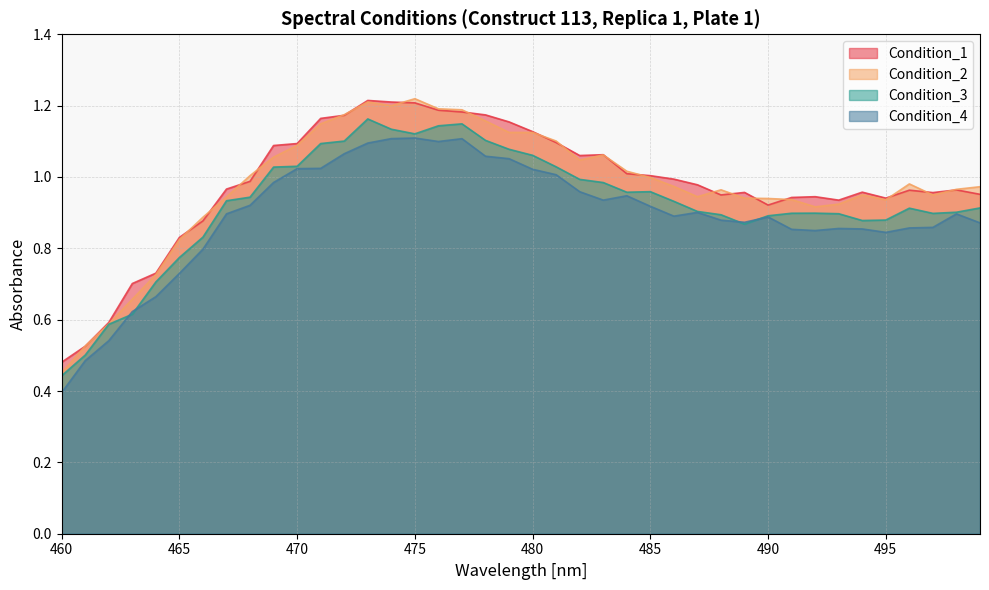

How many interior local valleys does the Condition_2 series have?

6